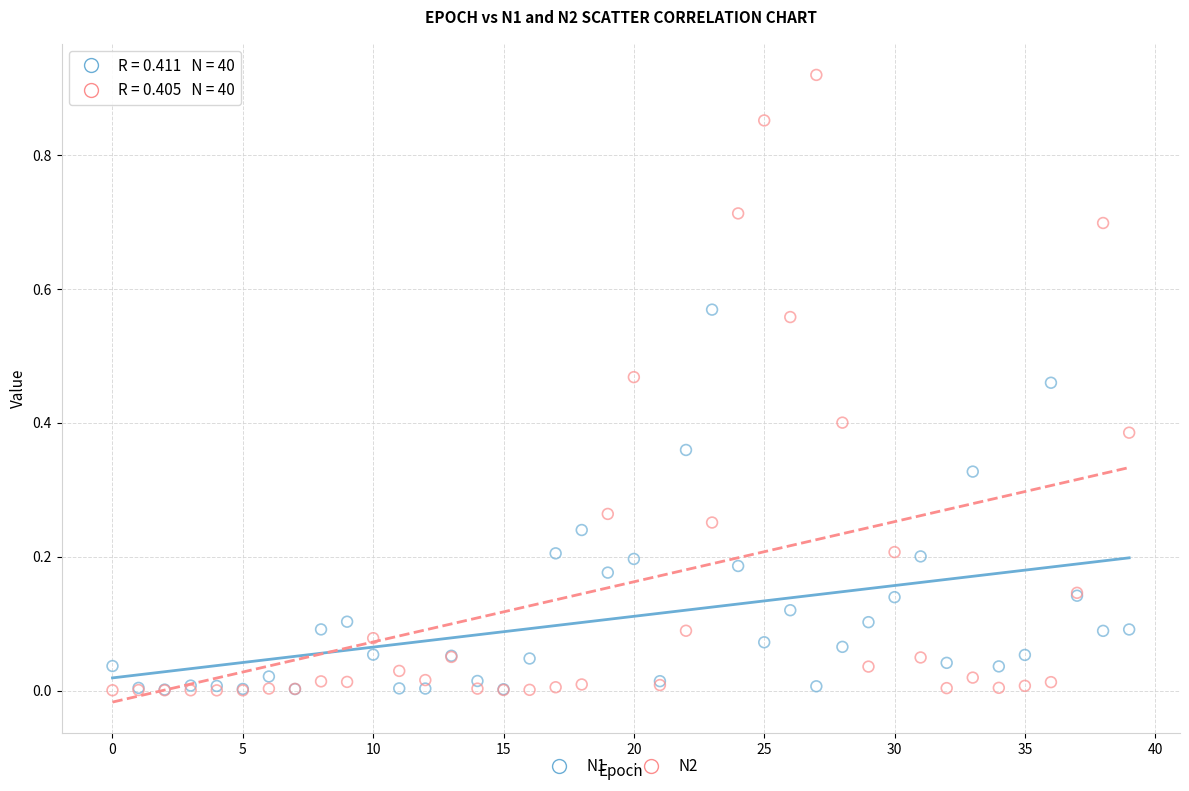

Which series reaches the maximum Y coordinate?

N2